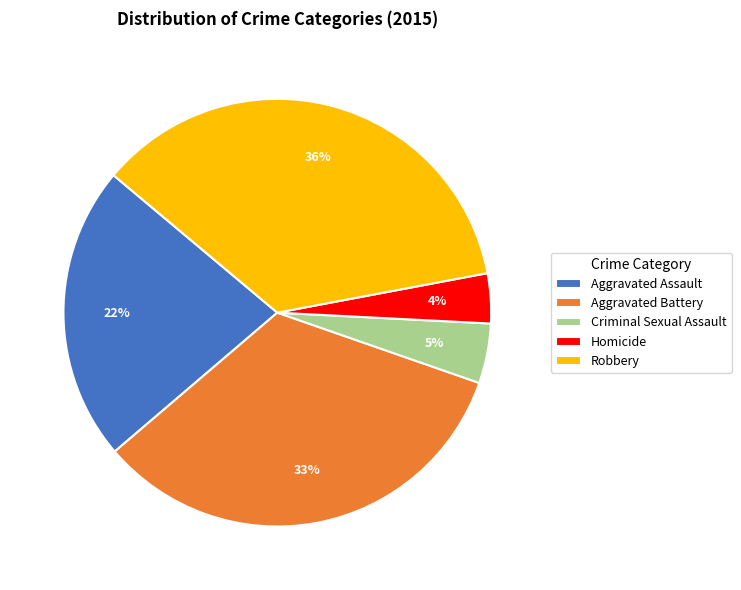

To the nearest percent, what portion does Aggravated Battery represent?

33%